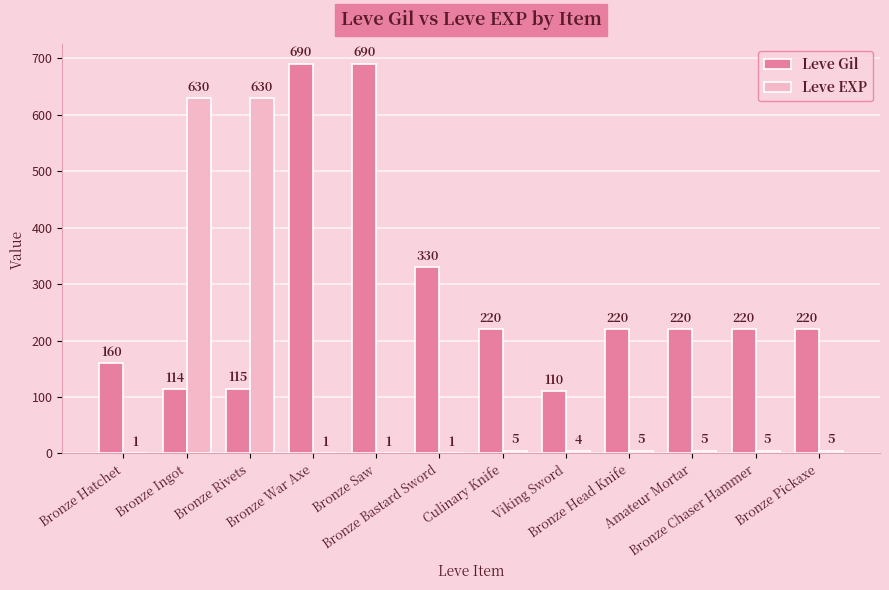

What is the sum of all Leve Gil values?

3309